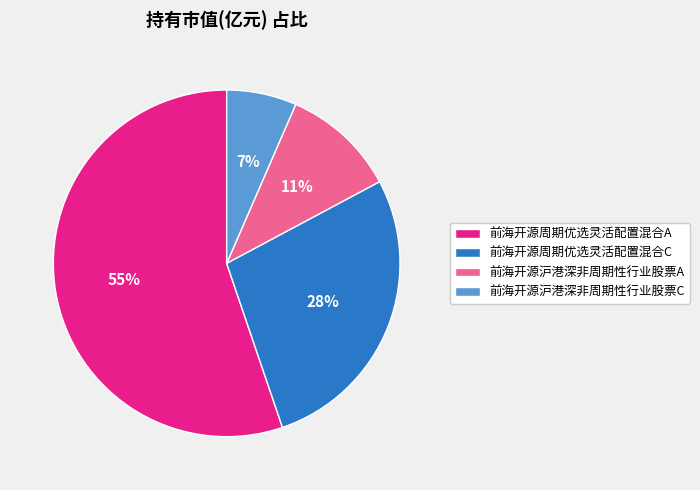

Which slice represents more than half of the pie?

前海开源周期优选灵活配置混合A